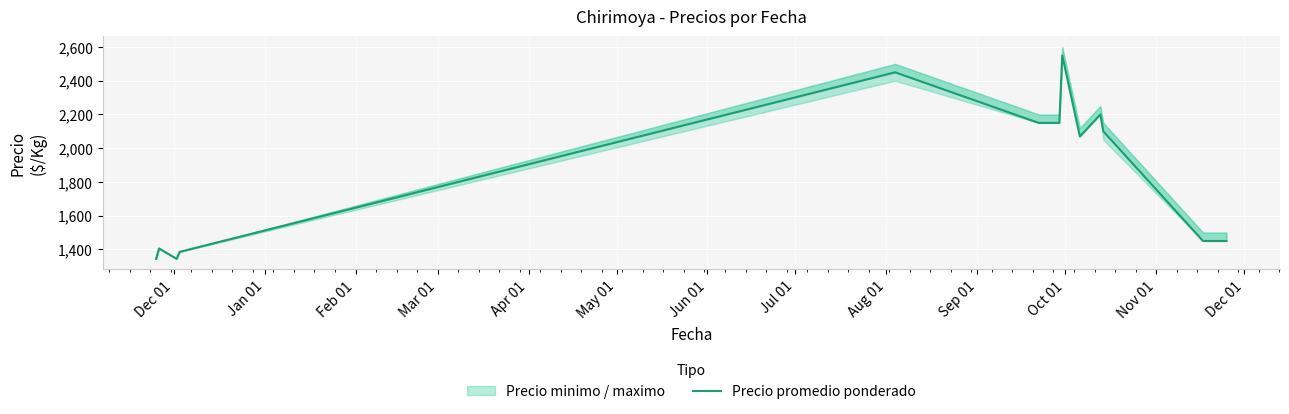

Is this an area chart (filled region under the line)?

No